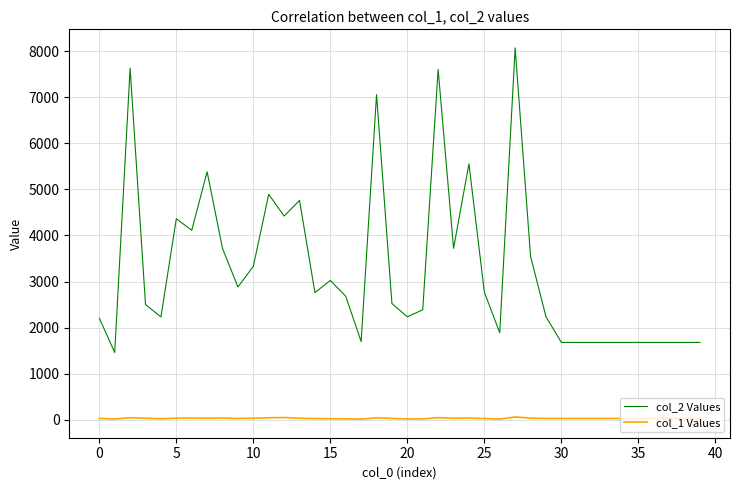

What is the maximum value shown in the chart?

8069